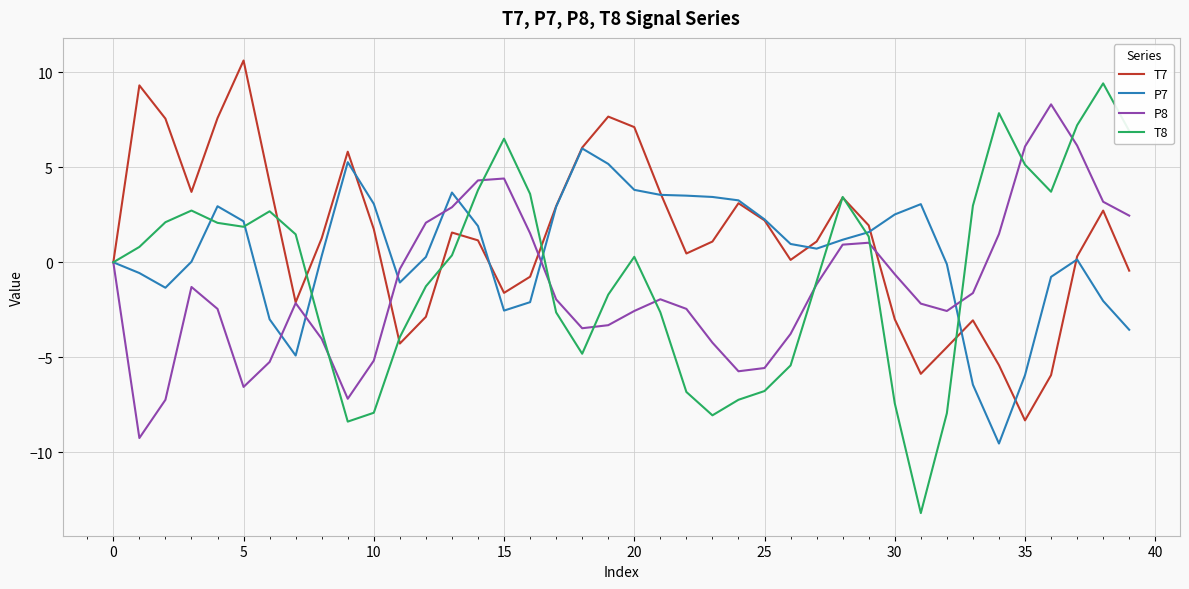

What is the maximum value for P8?

8.3